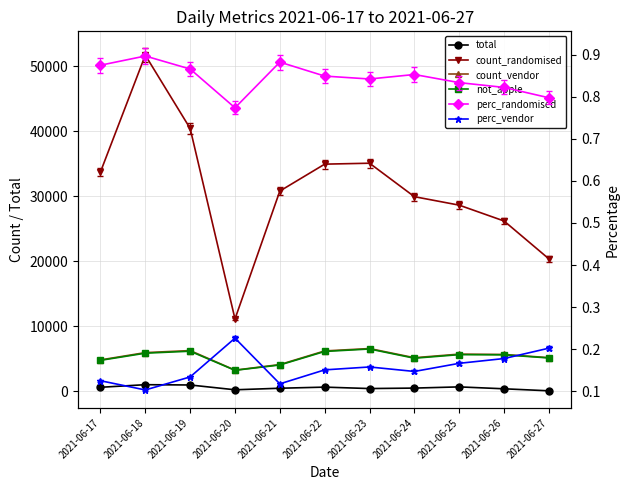

What is the value of the perc_vendor point at the 11th from the left?

0.2